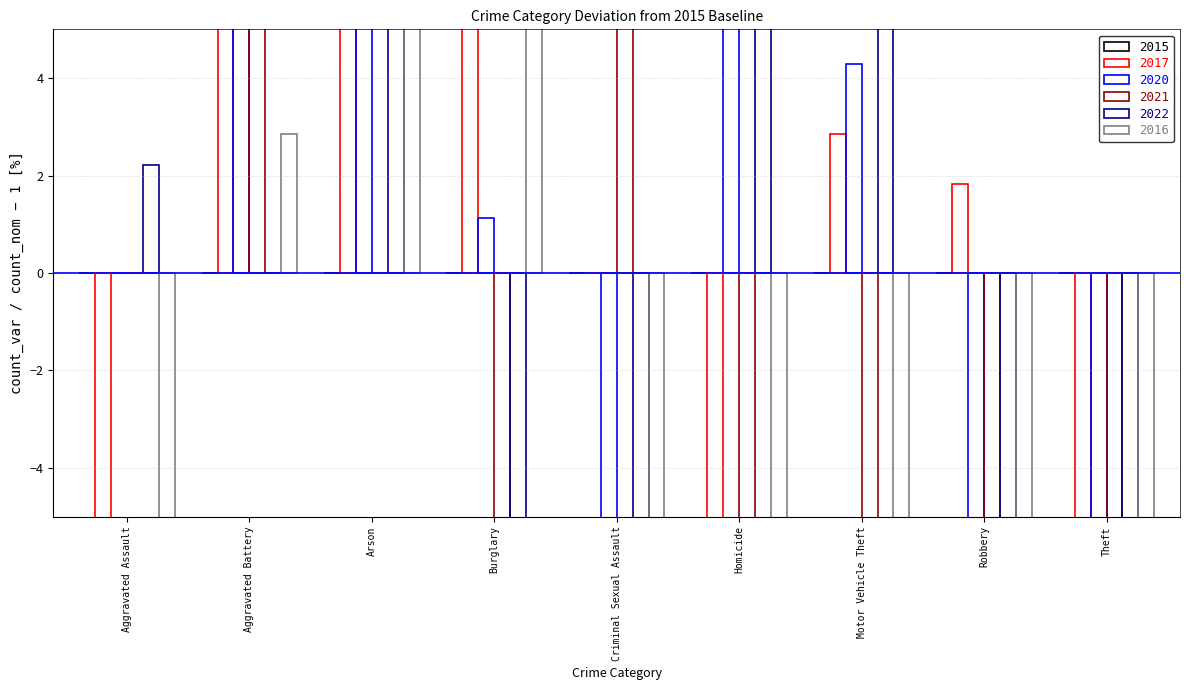

Rank the categories by 2015 value from lowest to highest.

Arson, Homicide, Criminal Sexual Assault, Aggravated Battery, Aggravated Assault, Robbery, Motor Vehicle Theft, Burglary, Theft